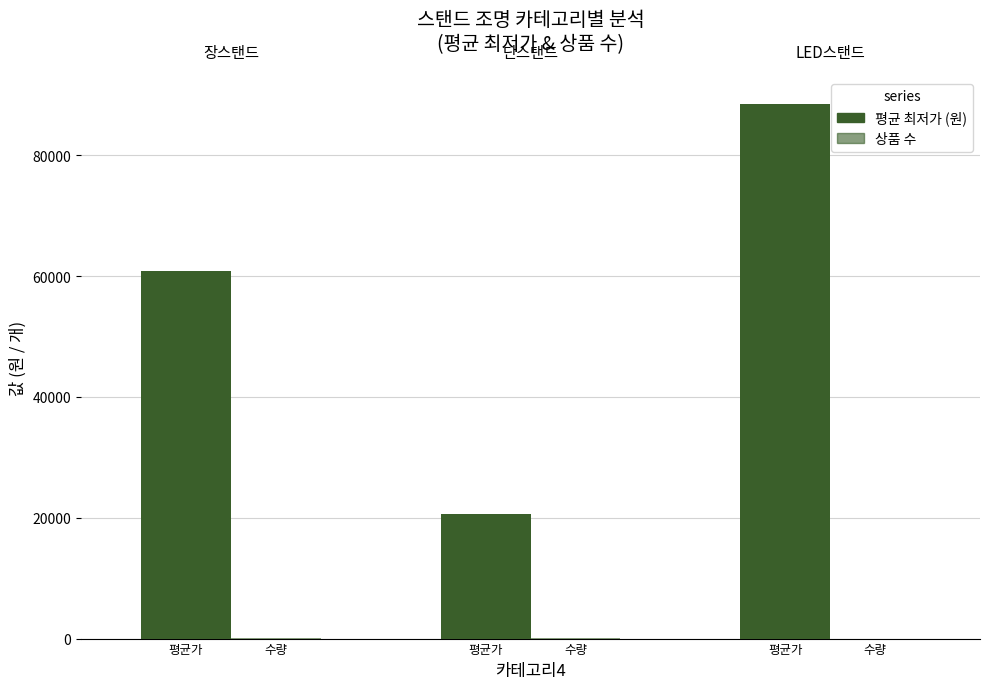

Where is 상품 수 nearest to the value 11?

수량